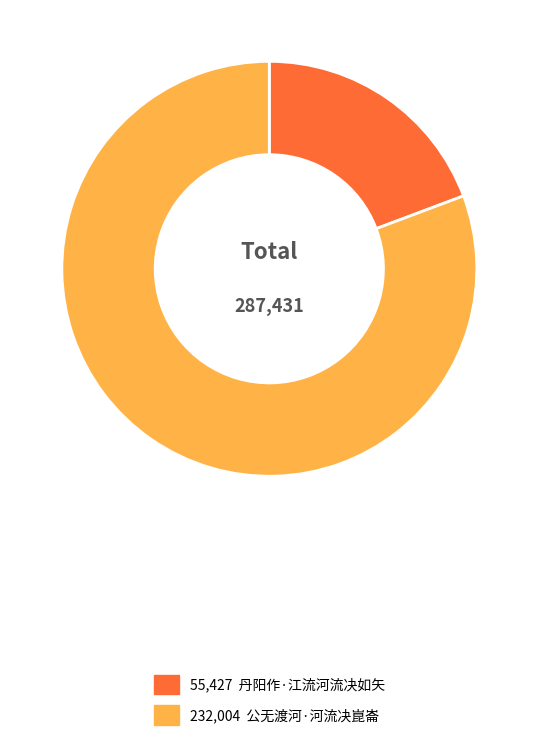

Is there a majority slice in this chart?

Yes